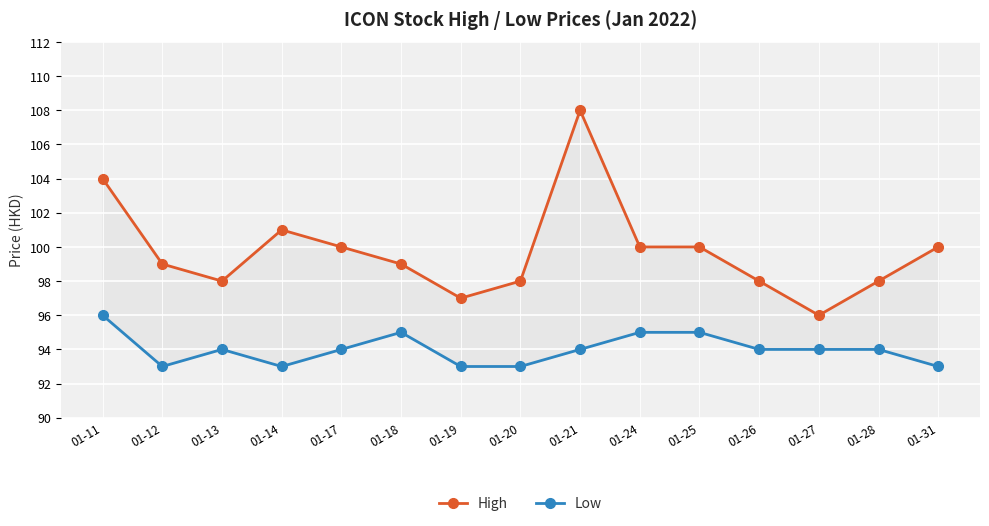

Is this an area chart (filled region under the line)?

No